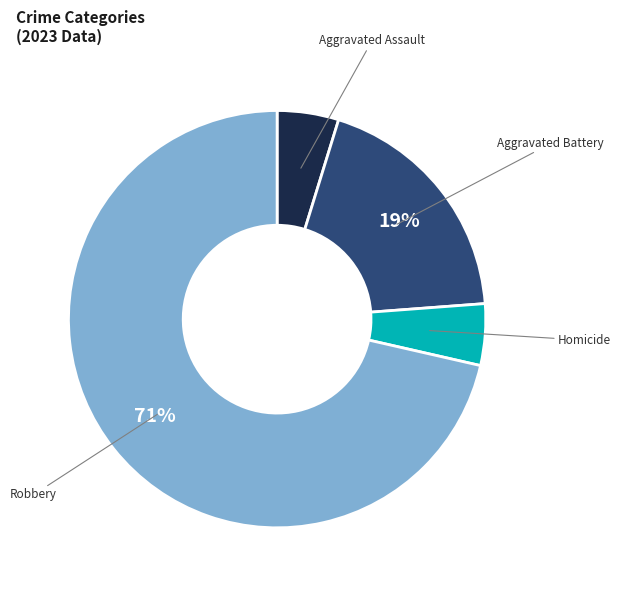

To the nearest percent, what is the average slice percentage?

25%